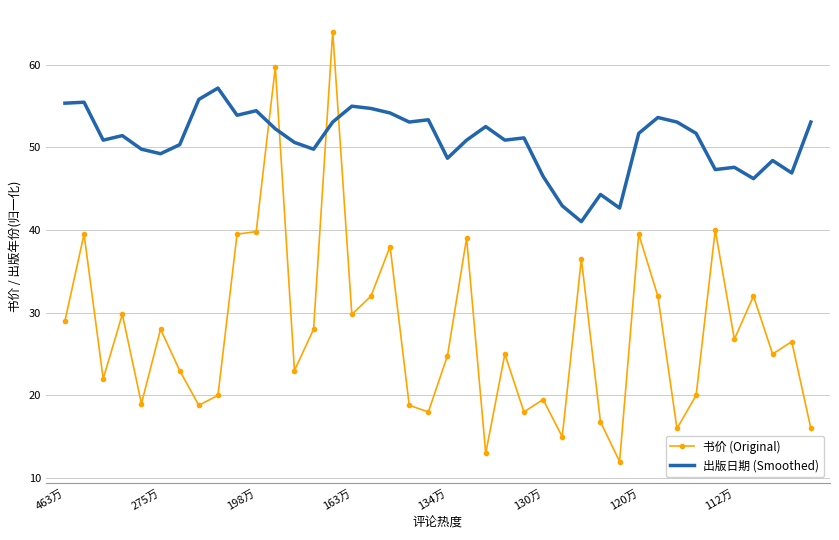

Which series has the largest total across all categories?

出版日期 (Smoothed)